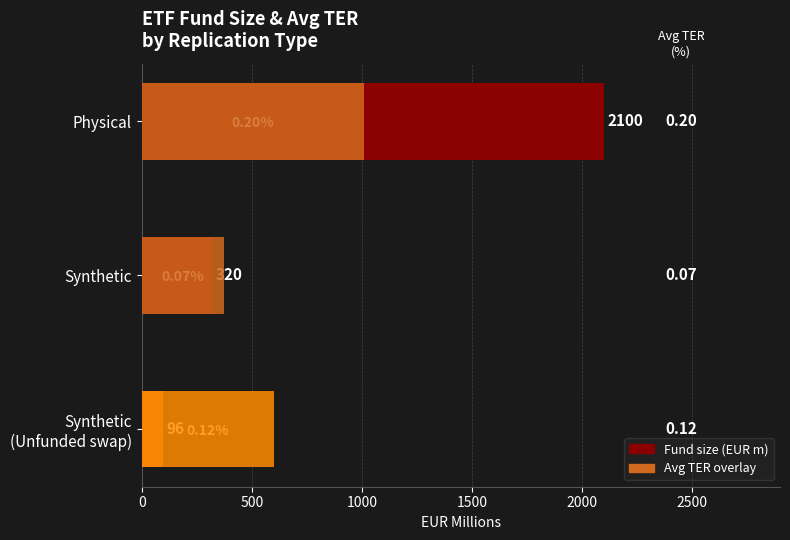

What is the average value of the Fund size (EUR m) series?

838.7